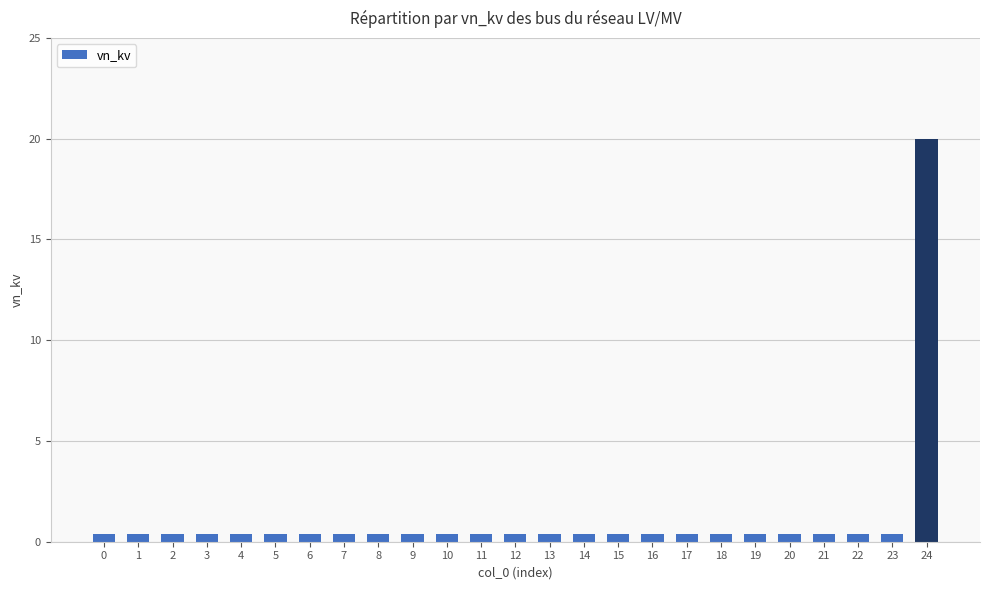

Reading right to left, list all the values displayed in this chart.

20.0	0.4	0.4	0.4	0.4	0.4	0.4	0.4	0.4	0.4	0.4	0.4	0.4	0.4	0.4	0.4	0.4	0.4	0.4	0.4	0.4	0.4	0.4	0.4	0.4